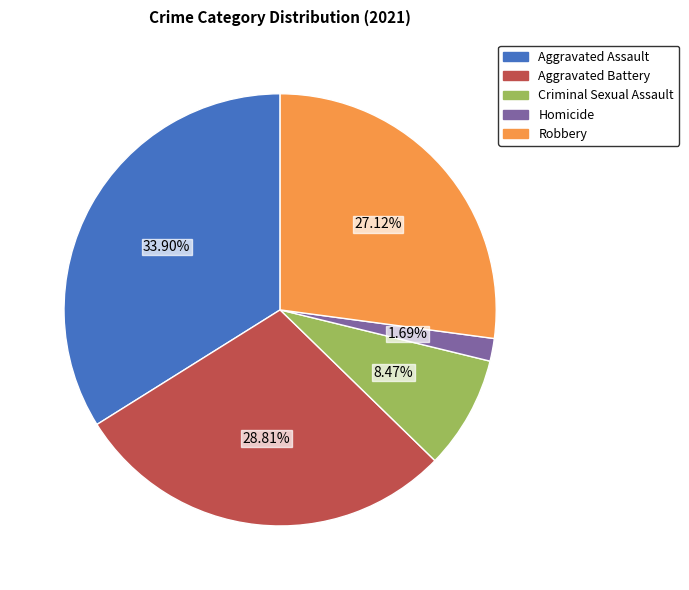

Which category has the smallest portion of the pie?

Homicide